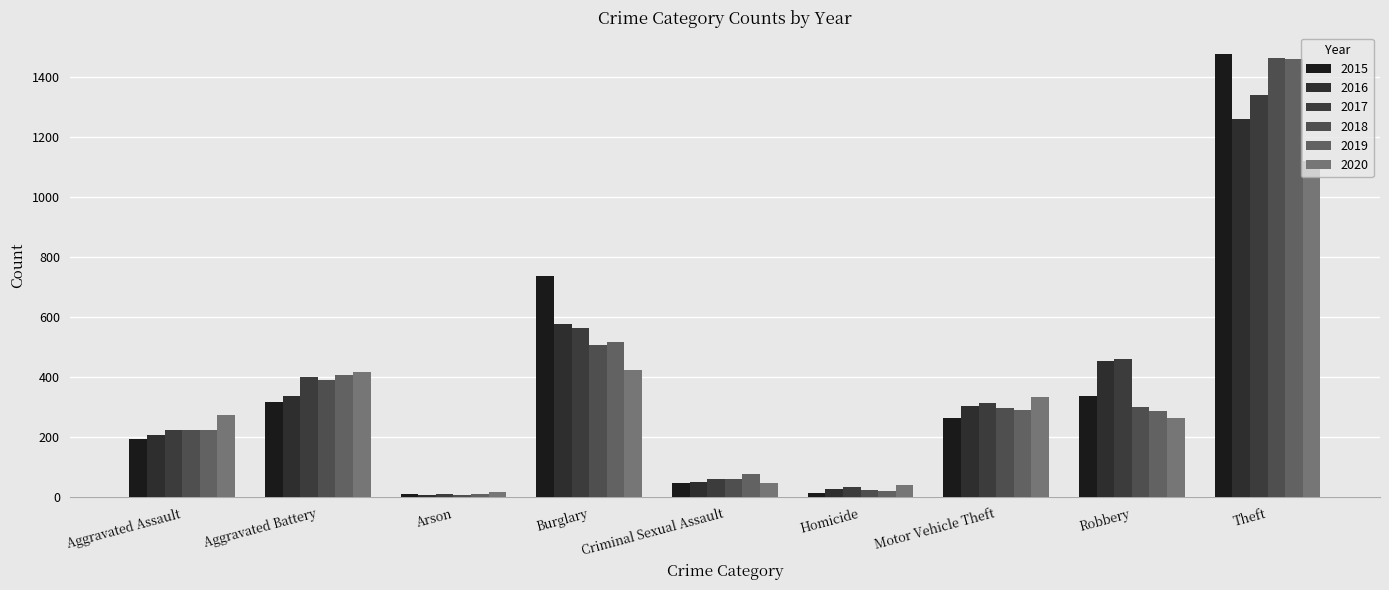

Are the bars horizontal?

No